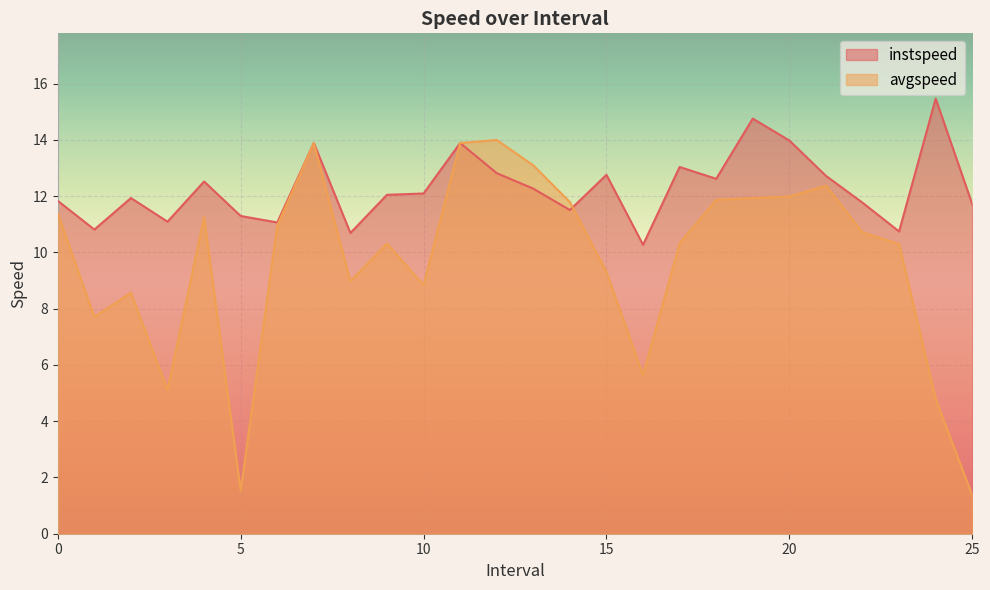

What is the difference between the avgspeed values at 11.0 and 13.0?

0.8